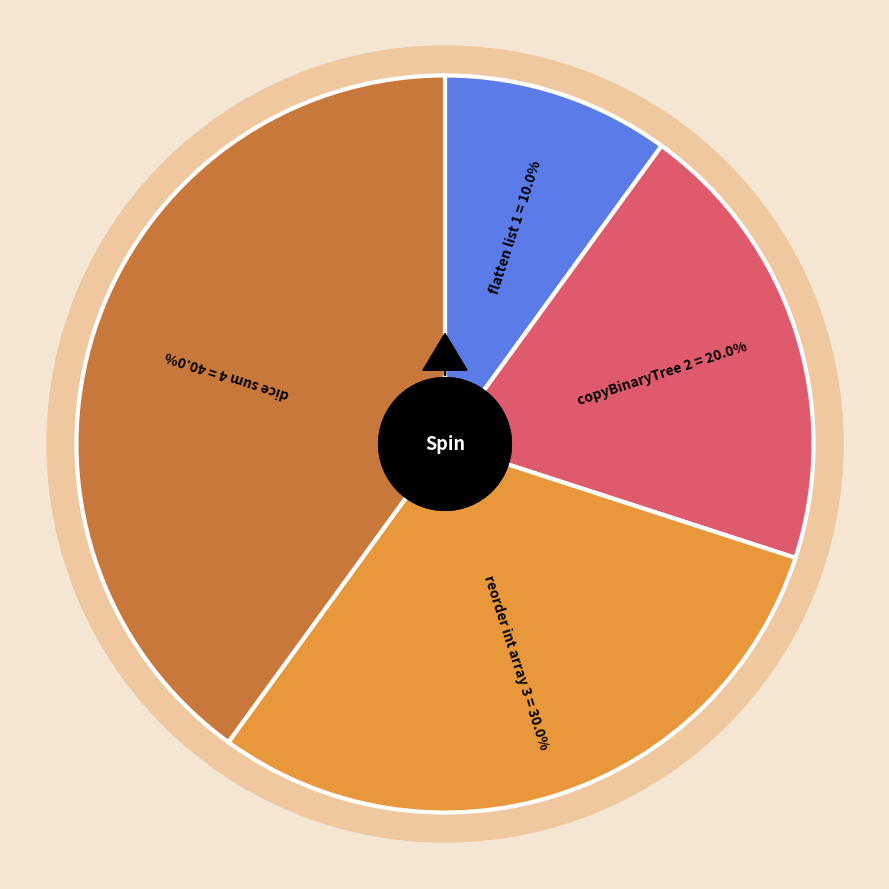

Combined, what portion of the pie is dice sum and copyBinaryTree?

60.0%